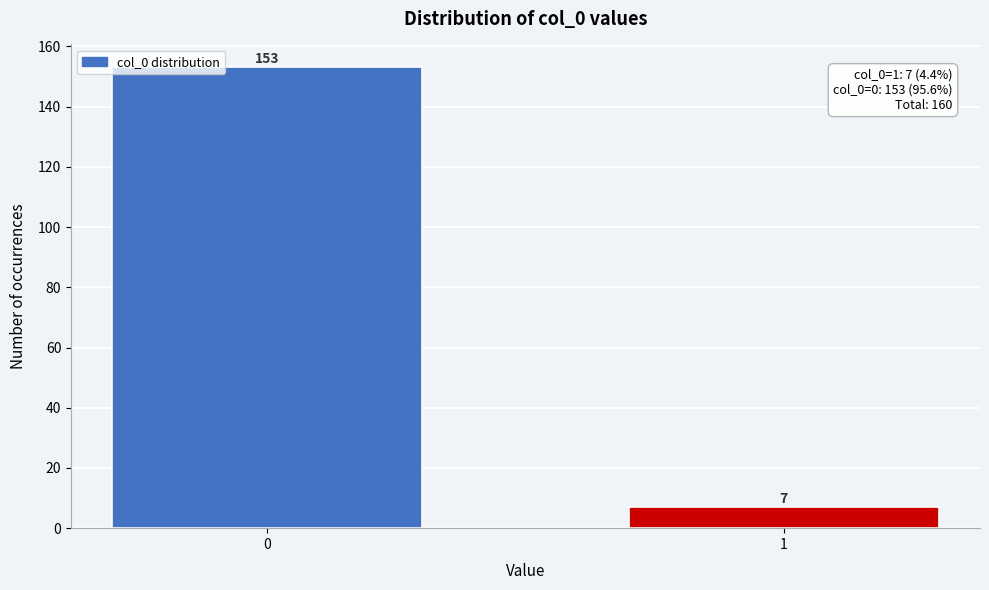

Reading right to left, transcribe all the data shown in this chart.

7	153